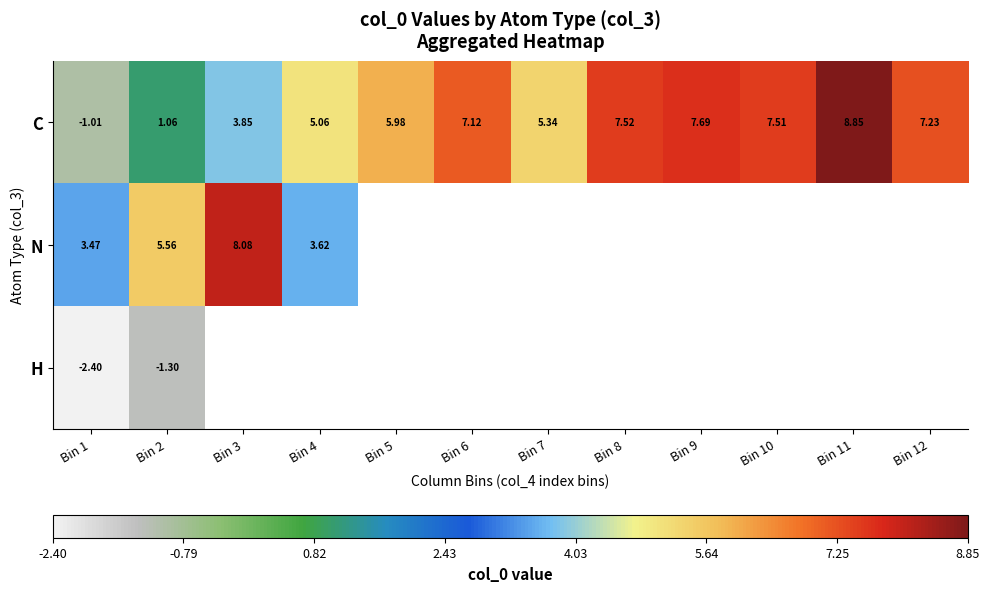

What is the maximum value shown in the chart?

8.9